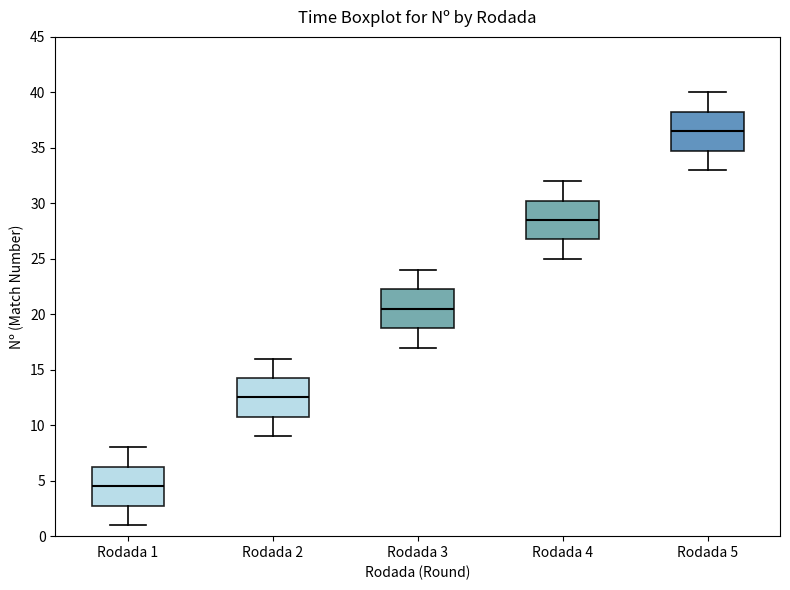

Which box has the lowest median line?

Rodada 1